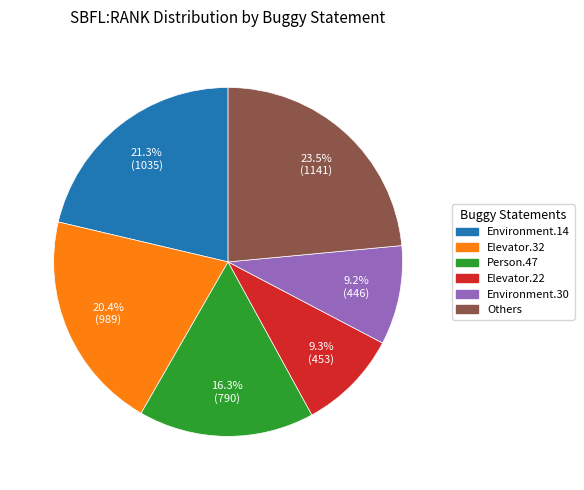

Does any single category account for the majority?

No